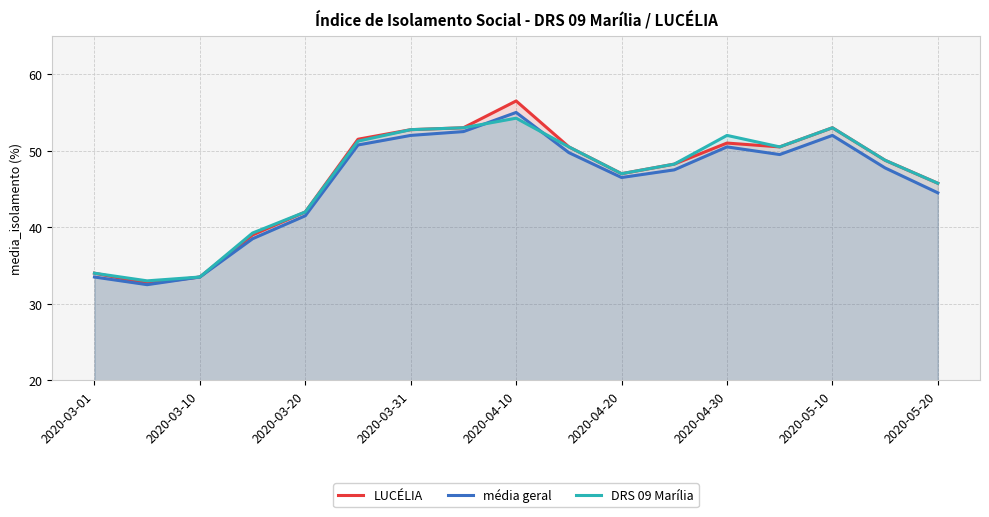

After their last crossing, which series has the higher values: média geral or DRS 09 Marília?

DRS 09 Marília